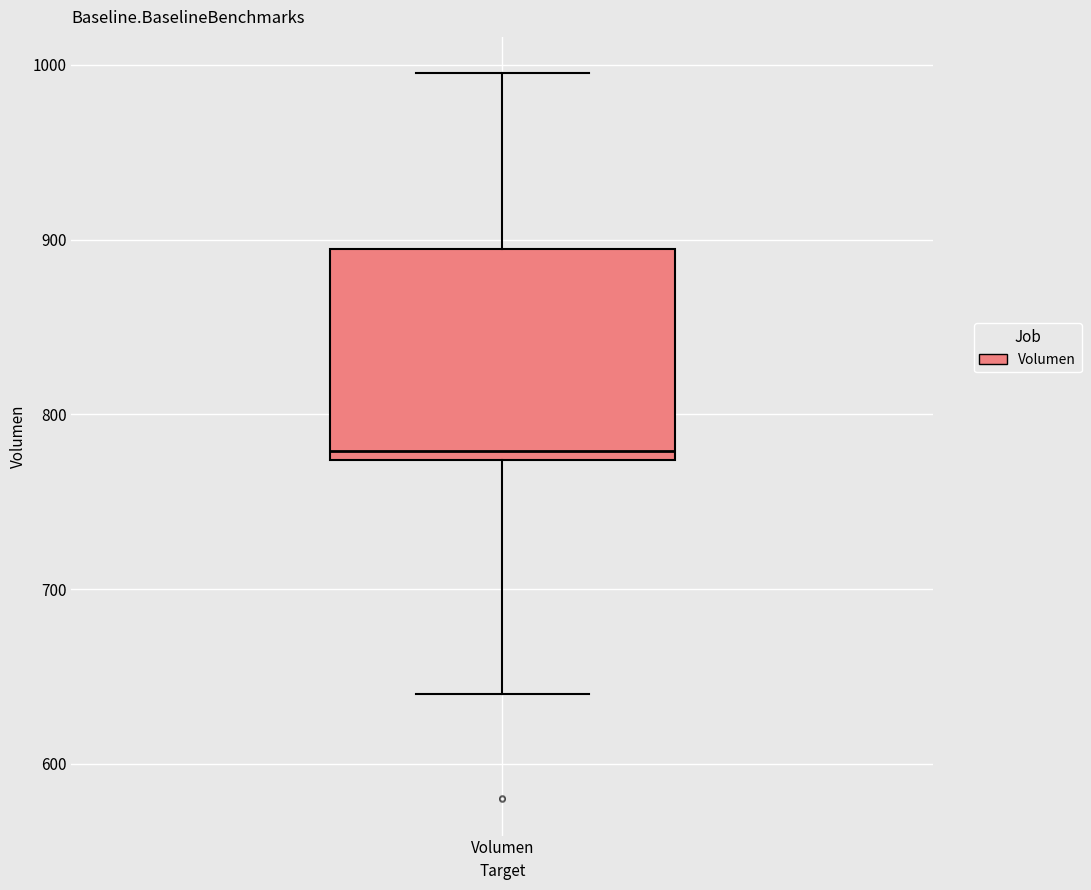

Read this box plot against the y-axis: the position of the median line, the range covered by the box, and the ends of both whiskers. The values are not printed on the chart, so give them approximately, as read against the axis.

median 780, box 770 to 890, whiskers 640 to 1000